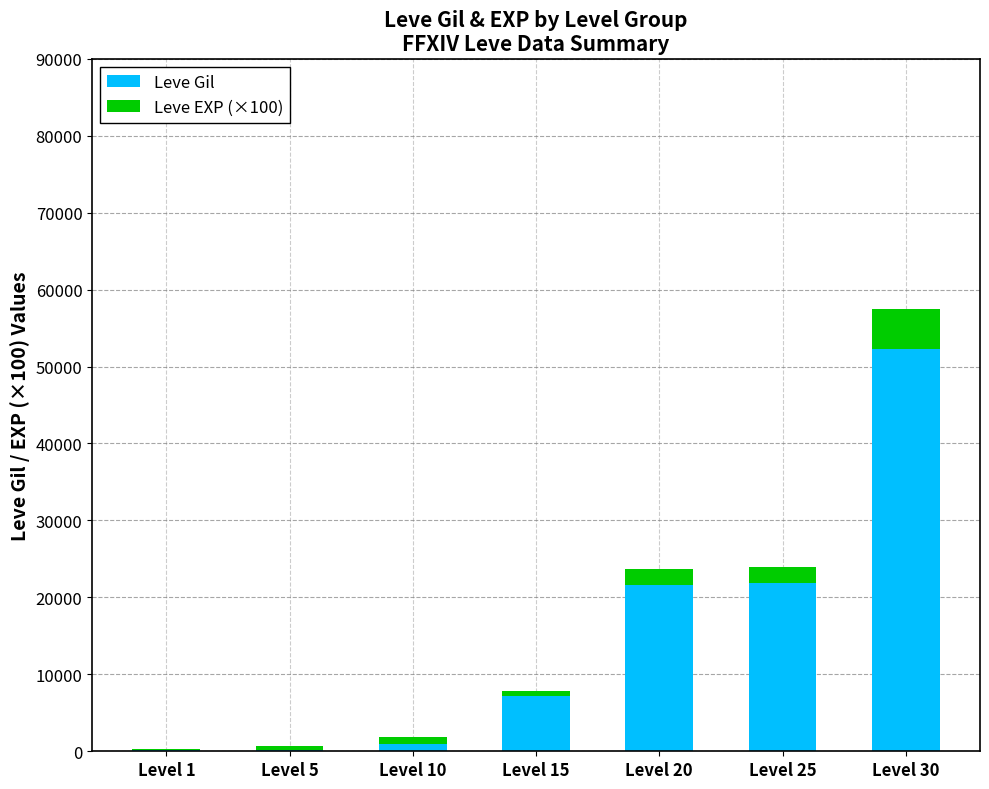

What is the sum of all Leve Gil values?

104190